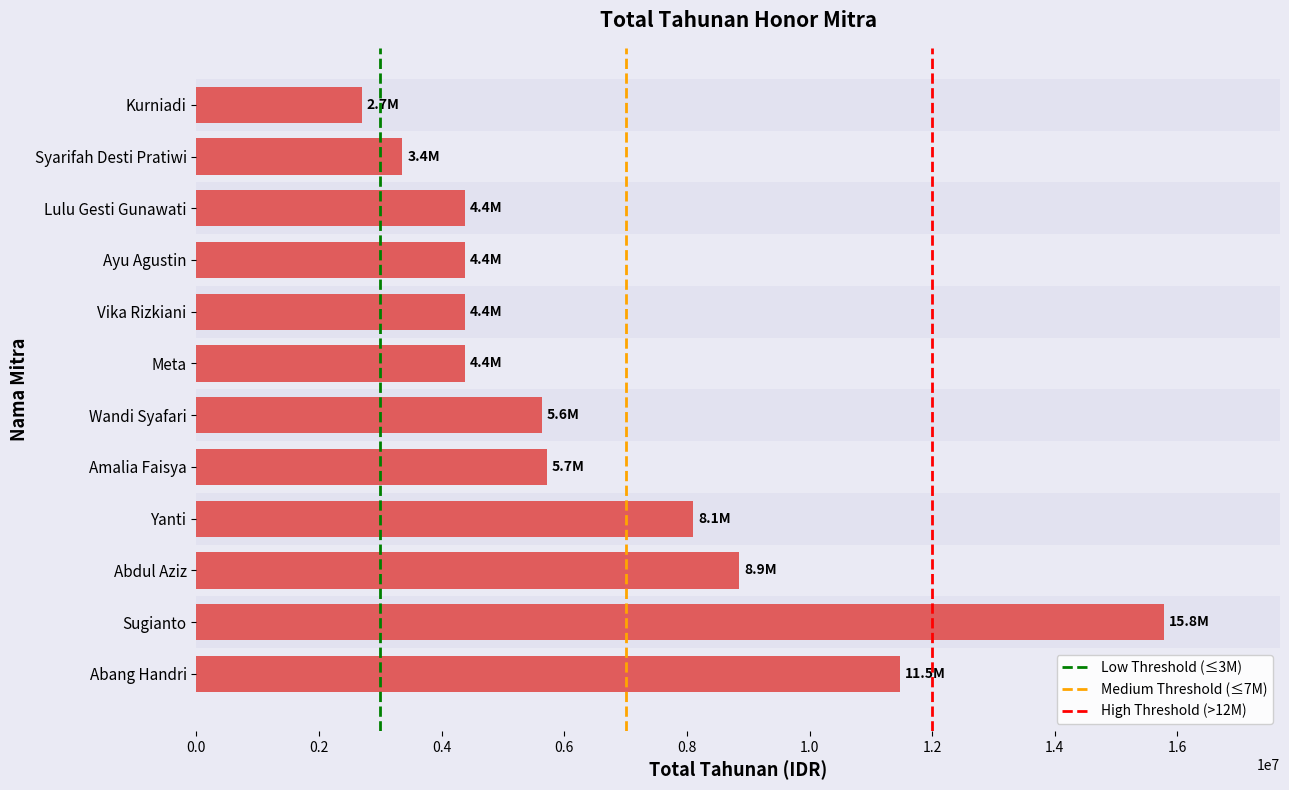

What is the greatest value displayed?

15780000